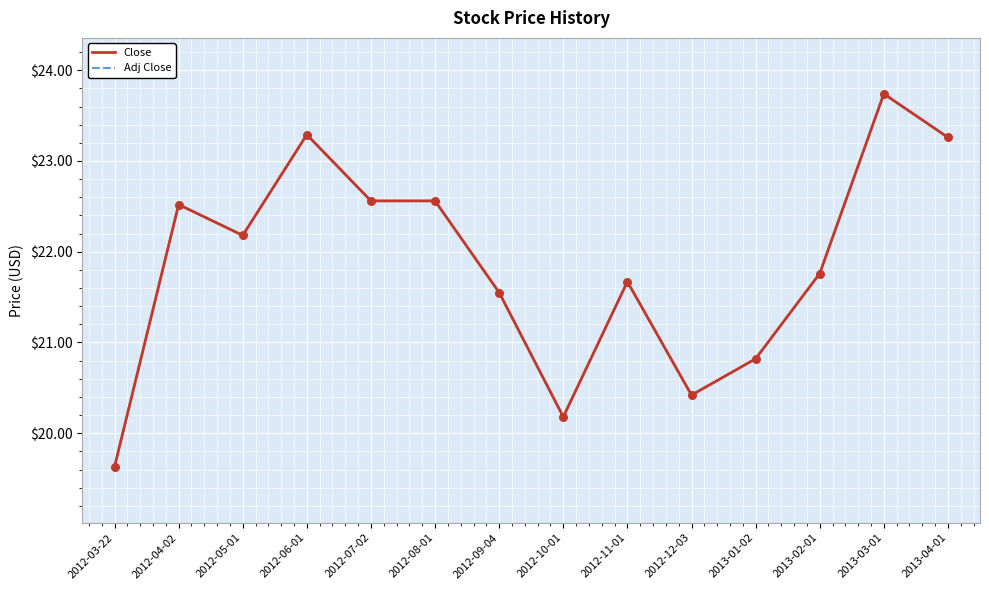

Is this an area chart (filled region under the line)?

No